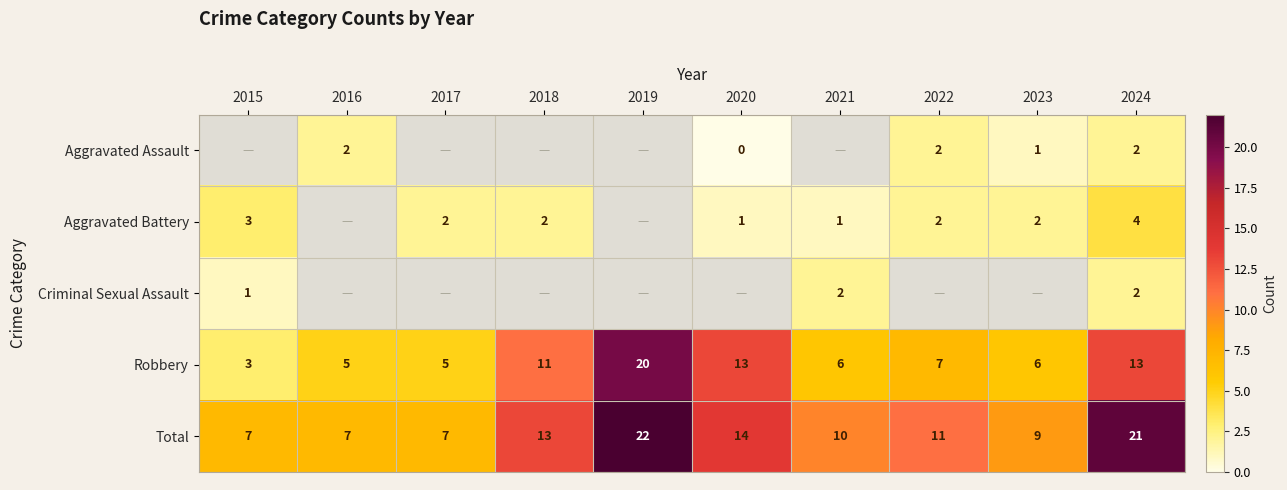

The Robbery series shows 2.6 at 2020. True or false?

False